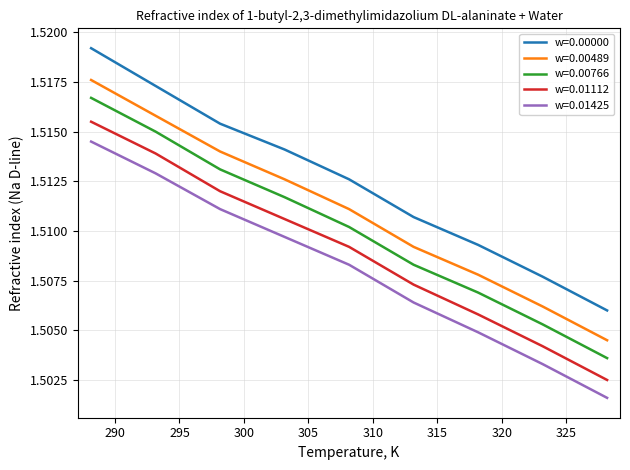

True or false: w=0.00000 and w=0.00489 intersect in this chart.

False